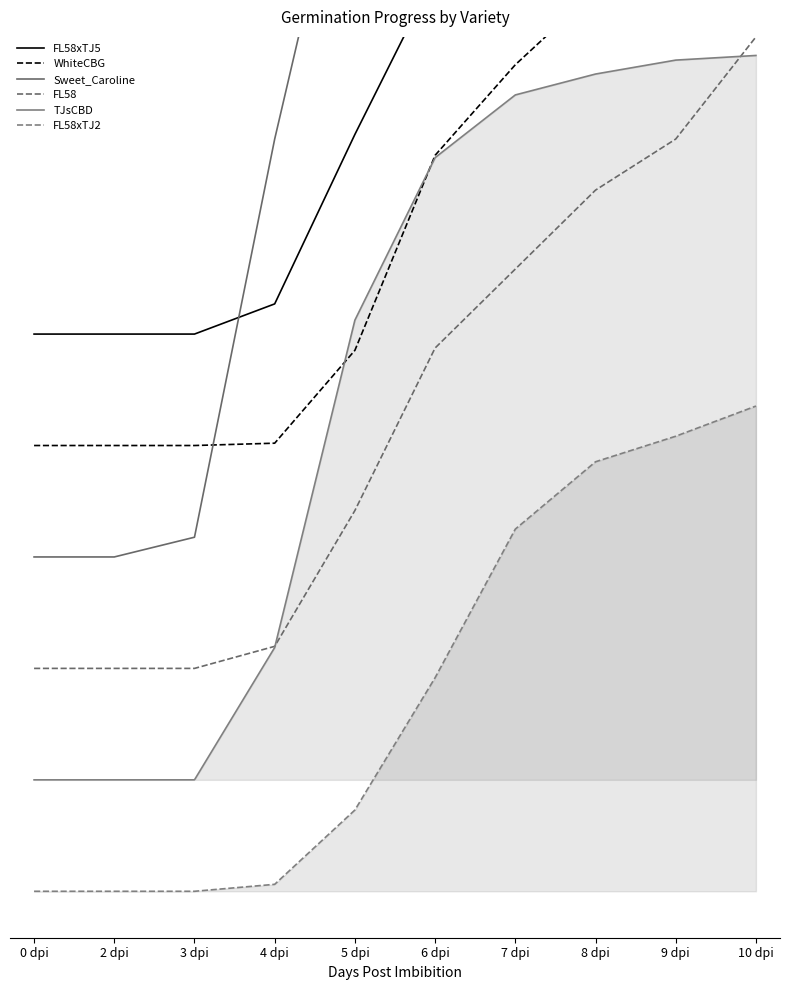

Reading left to right, list all the values displayed in this chart.

FL58xTJ5: 0 dpi=60.0	2 dpi=60.0	3 dpi=60.0	4 dpi=63.2	5 dpi=81.5	6 dpi=98.8	7 dpi=112.2	8 dpi=118.2	9 dpi=120.8	10 dpi=125.2
WhiteCBG: 0 dpi=48.0	2 dpi=48.0	3 dpi=48.0	4 dpi=48.2	5 dpi=58.2	6 dpi=79.2	7 dpi=89.0	8 dpi=97.0	9 dpi=105.8	10 dpi=111.5
Sweet_Caroline: 0 dpi=36.0	2 dpi=36.0	3 dpi=38.1	4 dpi=81.0	5 dpi=118.0	6 dpi=126.8	7 dpi=130.0	8 dpi=130.0	9 dpi=130.5	10 dpi=132.2
FL58: 0 dpi=24.0	2 dpi=24.0	3 dpi=24.0	4 dpi=26.4	5 dpi=41.0	6 dpi=58.5	7 dpi=67.0	8 dpi=75.5	9 dpi=81.0	10 dpi=92.0
TJsCBD: 0 dpi=12.0	2 dpi=12.0	3 dpi=12.0	4 dpi=26.2	5 dpi=61.5	6 dpi=79.0	7 dpi=85.8	8 dpi=88.0	9 dpi=89.5	10 dpi=90.0
FL58xTJ2: 0 dpi=0.0	2 dpi=0.0	3 dpi=0.0	4 dpi=0.8	5 dpi=8.8	6 dpi=23.0	7 dpi=39.0	8 dpi=46.2	9 dpi=49.0	10 dpi=52.2